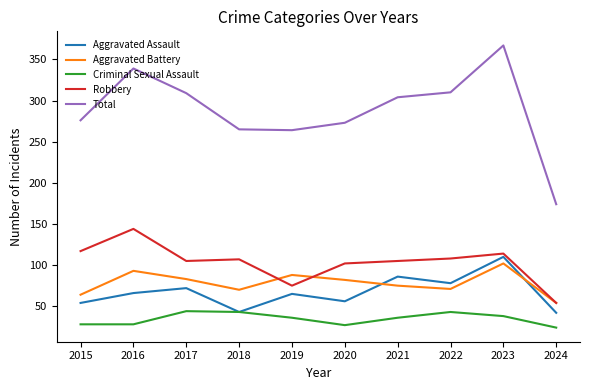

Rank the series at 2021 from highest to lowest value.

Total, Robbery, Aggravated Assault, Aggravated Battery, Criminal Sexual Assault